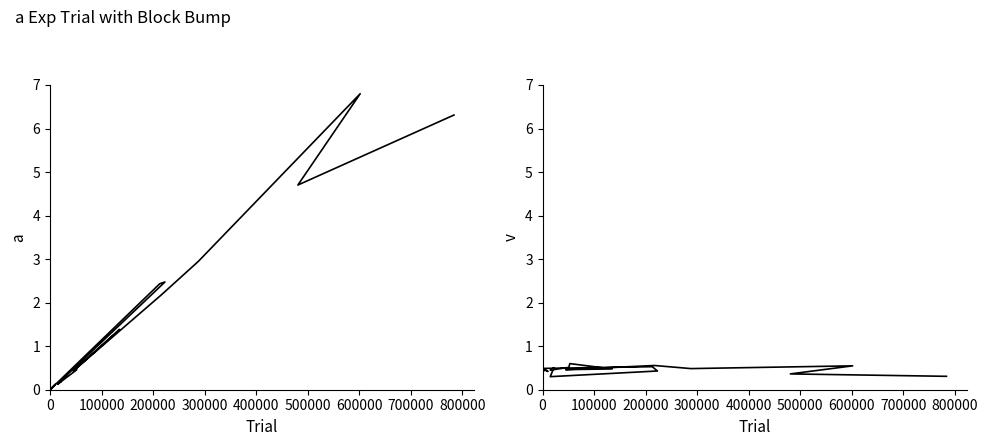

Is the value of col_2 at 14 greater than the value of col_7 at 10?

No